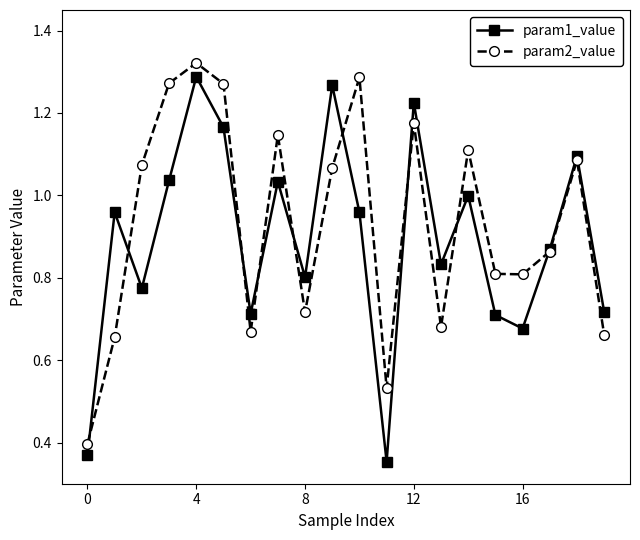

True or false: param2_value has more than 2 interior local peaks.

True